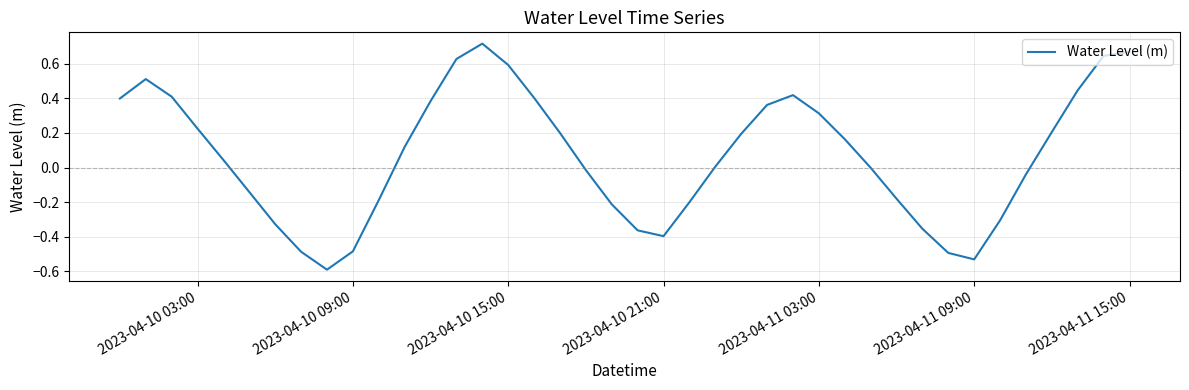

What is the minimum value shown in the chart?

-0.6